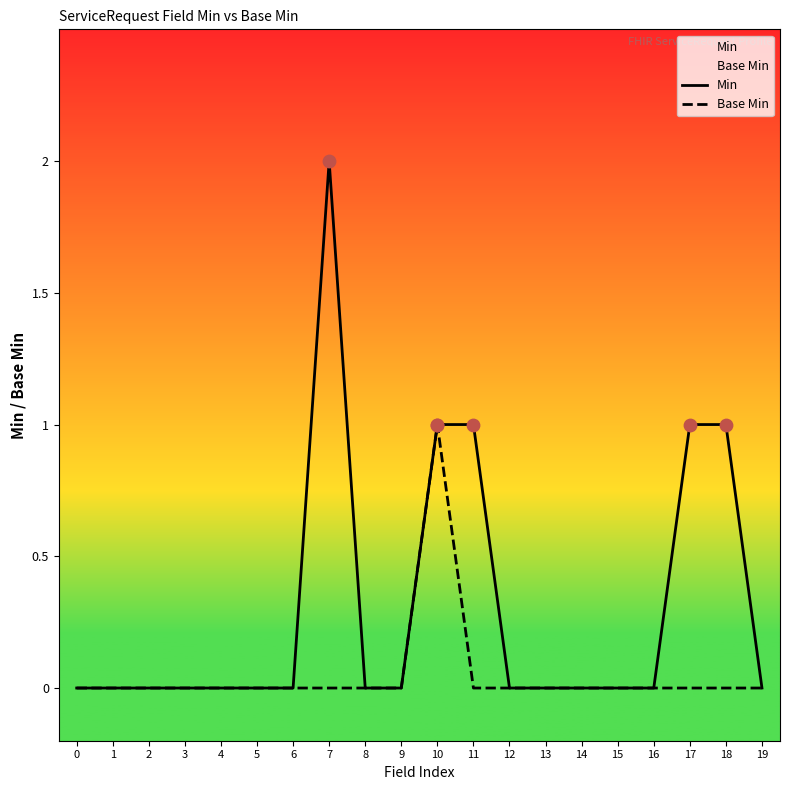

Which series has the widest spread of Y values?

Min